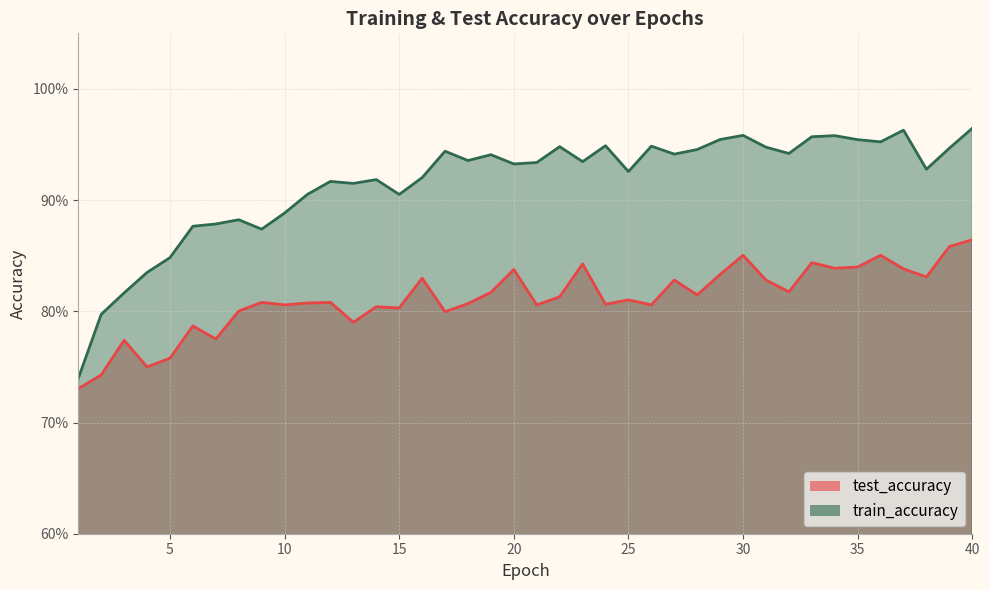

True or false: train_accuracy and test_accuracy cross at least once.

False